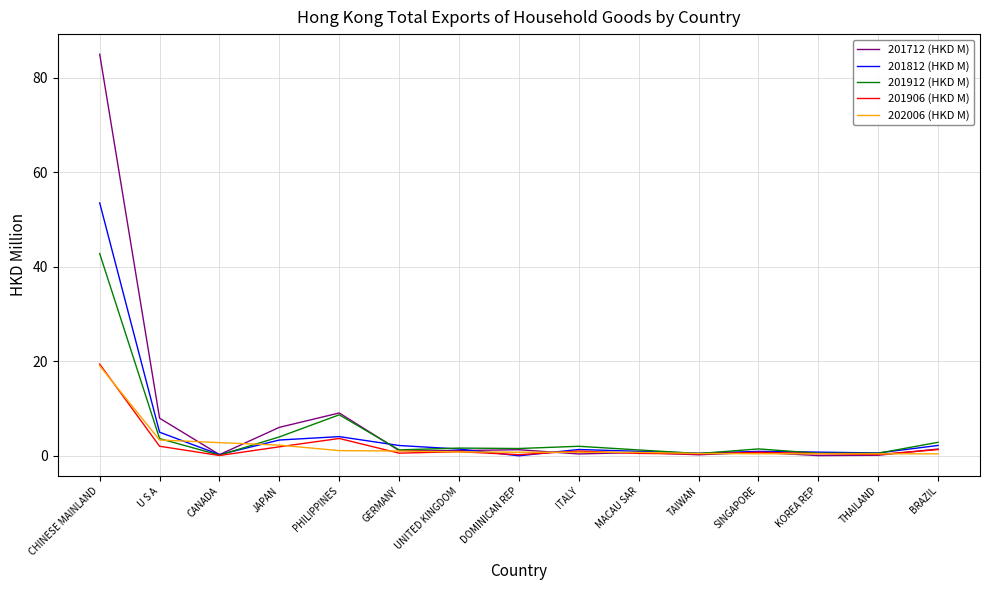

How many lines are shown in the chart?

5